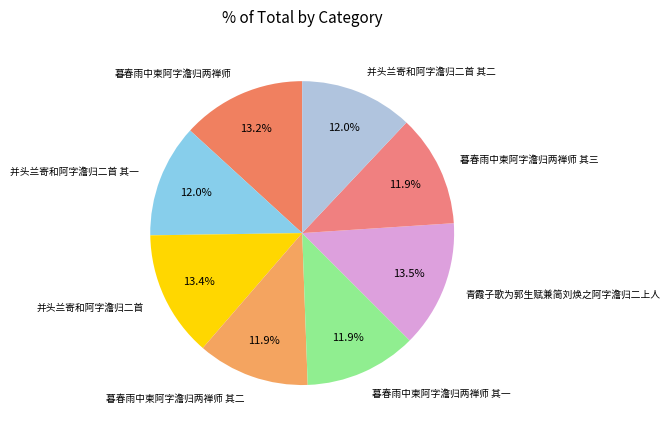

Approximately how many times larger is the value at 暮春雨中柬阿字澹归两禅师 其一 compared to 青霞子歌为郭生赋兼简刘焕之阿字澹归二上人?

0.9